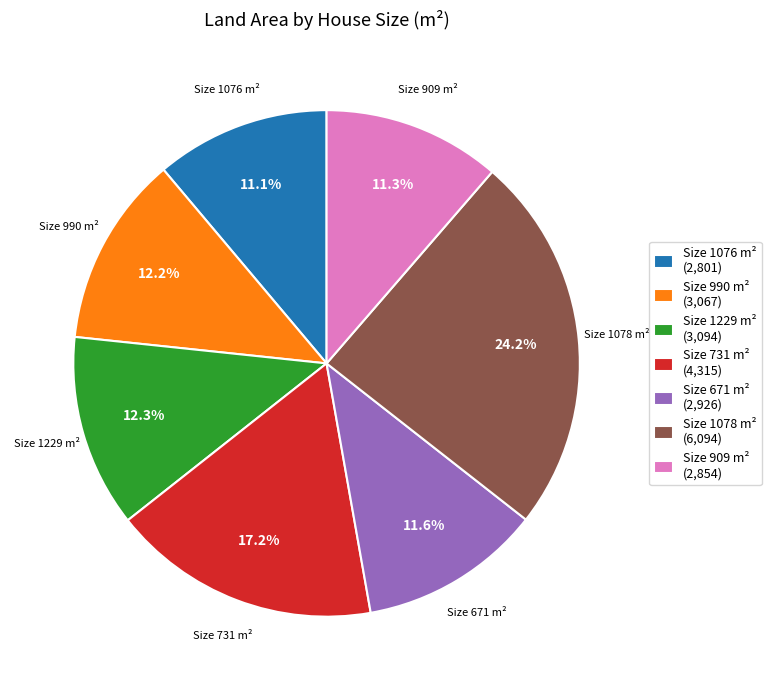

To the nearest percent, what is the difference between the largest and smallest slice percentages?

13%